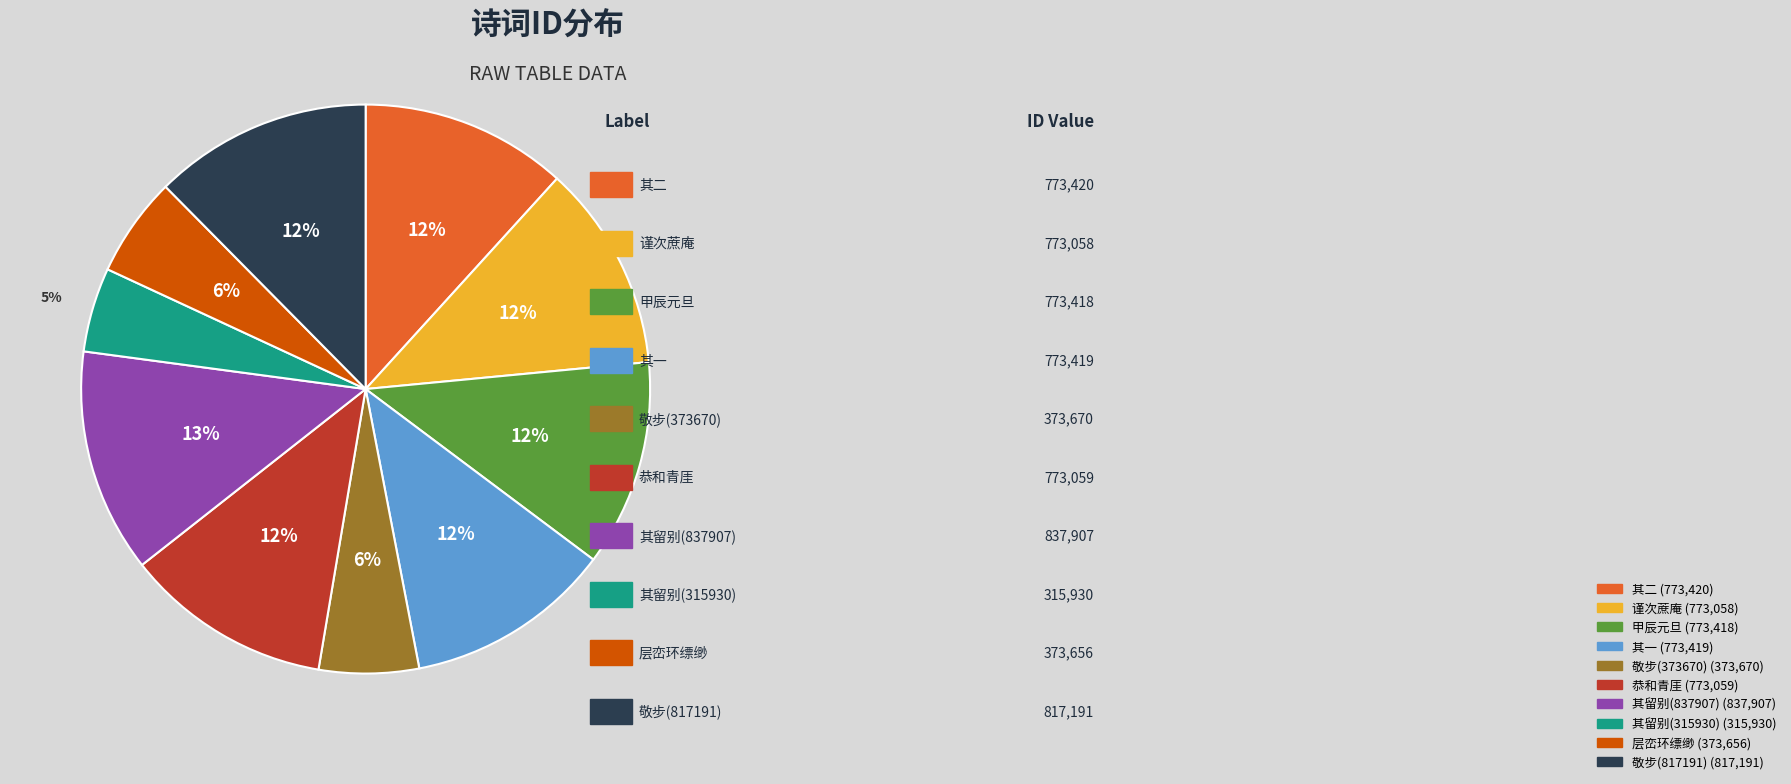

Is there a majority slice in this chart?

No